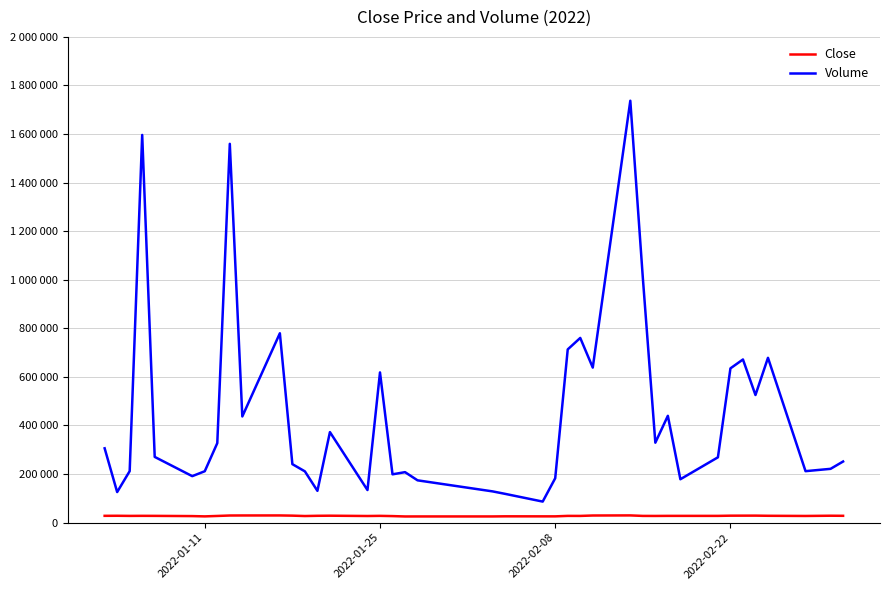

At how many categories does at least one series exceed 1081327?

3